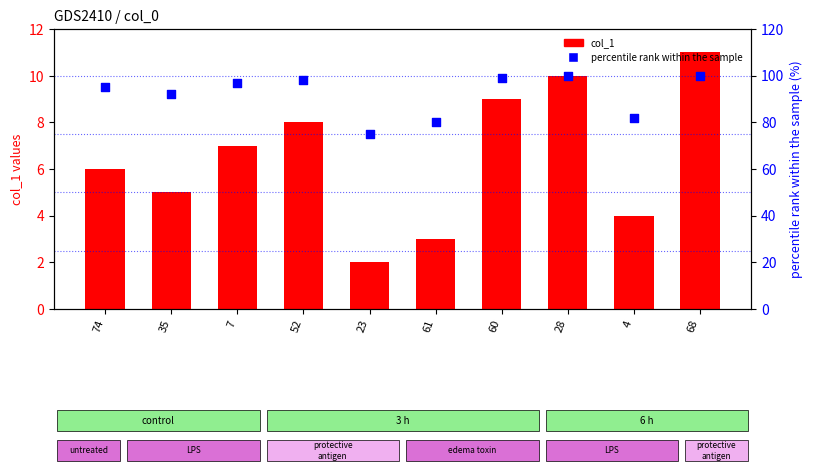

Which series contains the highest Y value?

percentile rank within the sample